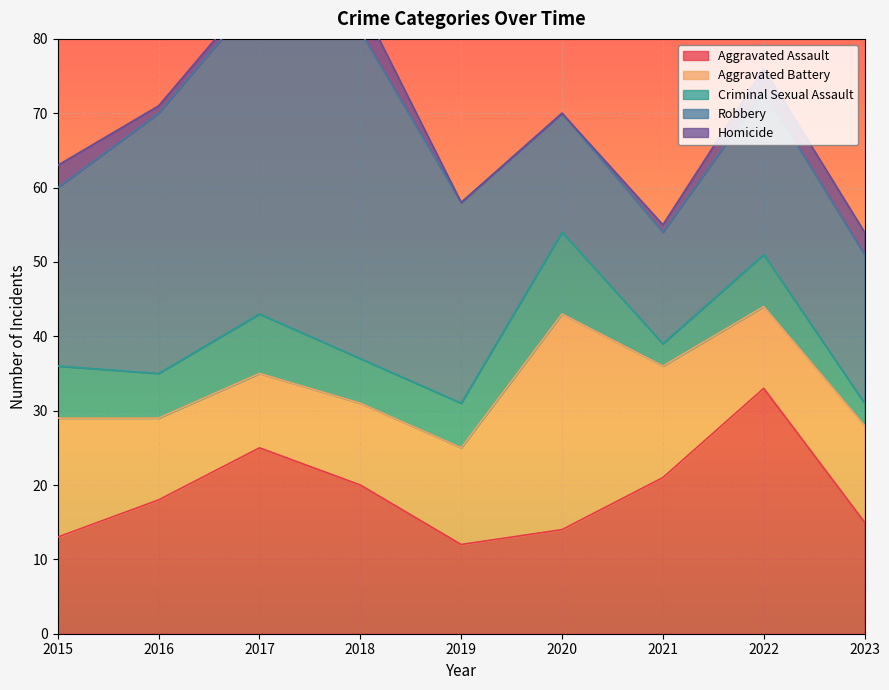

How many values in the Criminal Sexual Assault series exceed 6?

4